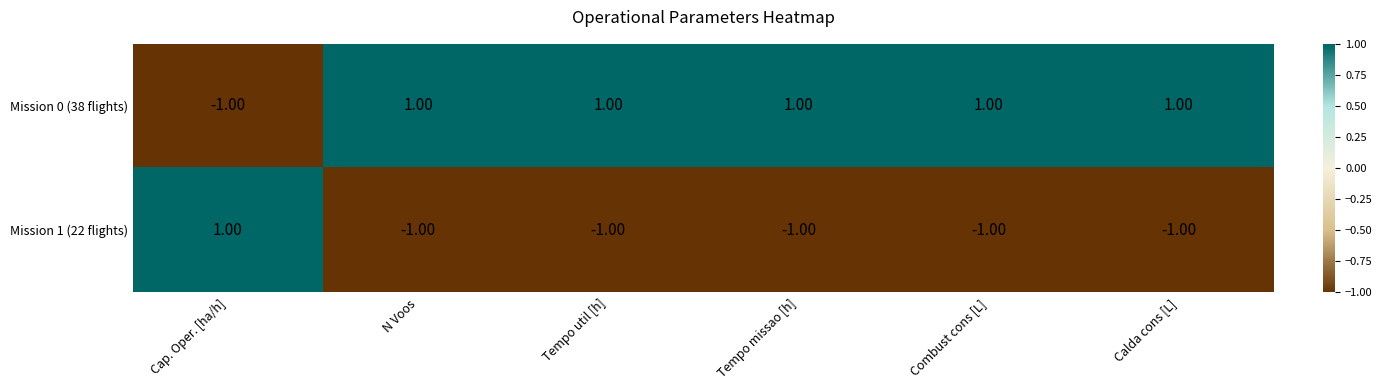

At Cap. Oper. [ha/h], list the series in order from smallest to largest.

Mission 0 (38 flights), Mission 1 (22 flights)